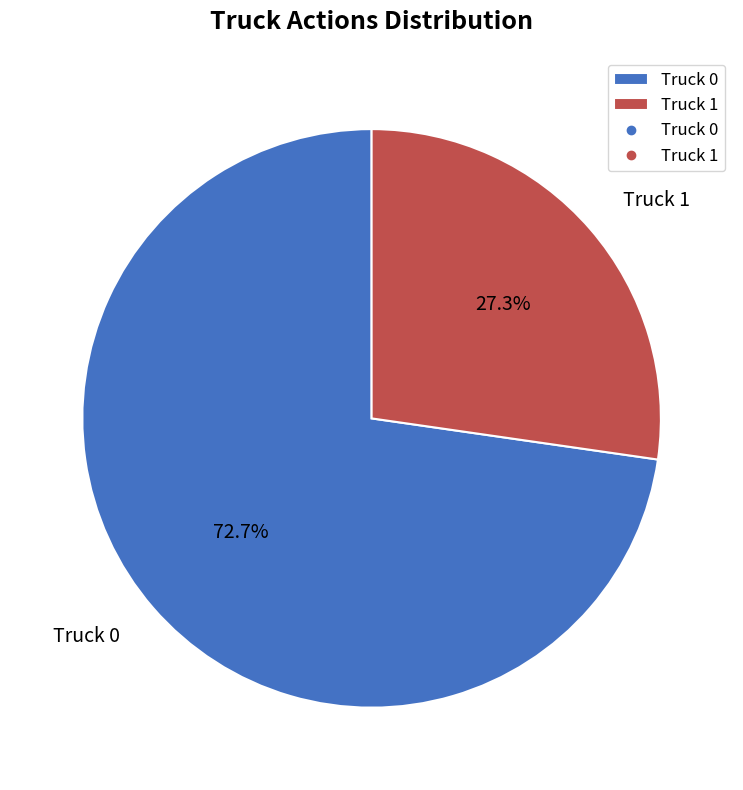

Which has a higher value, Truck 0 or Truck 1?

Truck 0